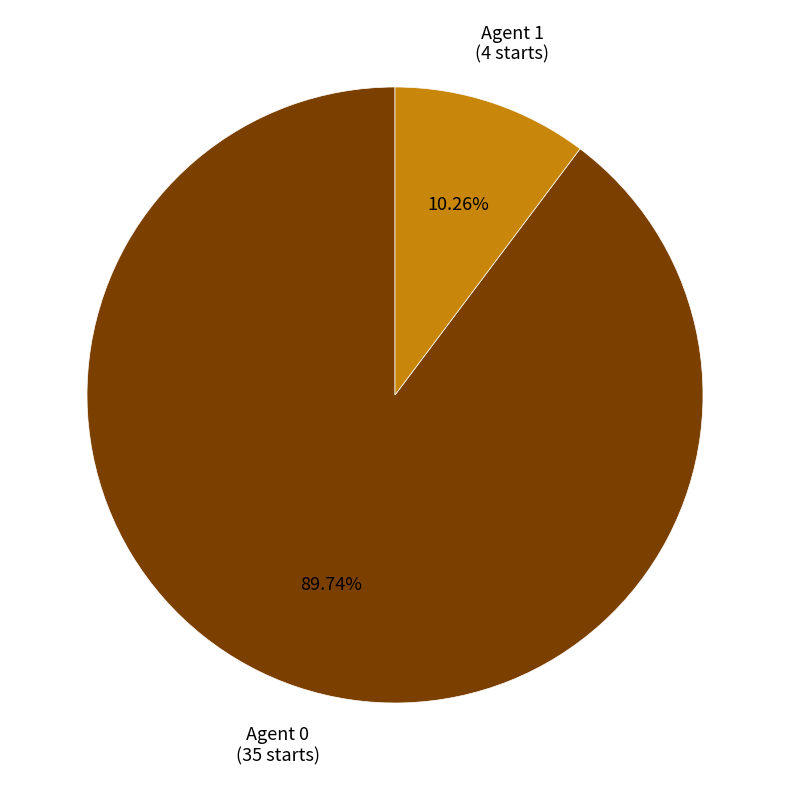

Is the sum of Agent 1 and Agent 0 greater than half?

Yes